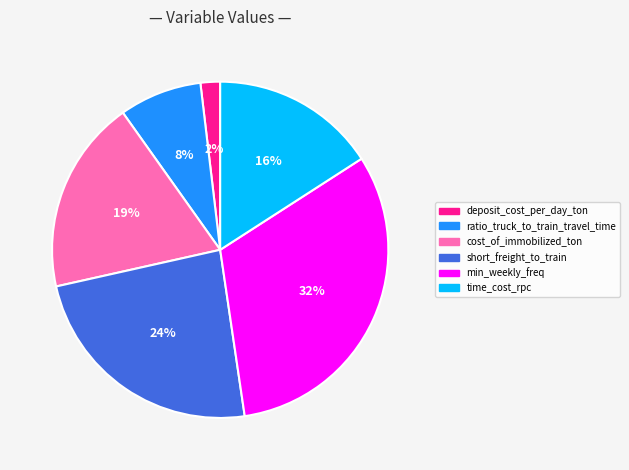

Rank the categories by value from highest to lowest.

min_weekly_freq, short_freight_to_train, cost_of_immobilized_ton, time_cost_rpc, ratio_truck_to_train_travel_time, deposit_cost_per_day_ton